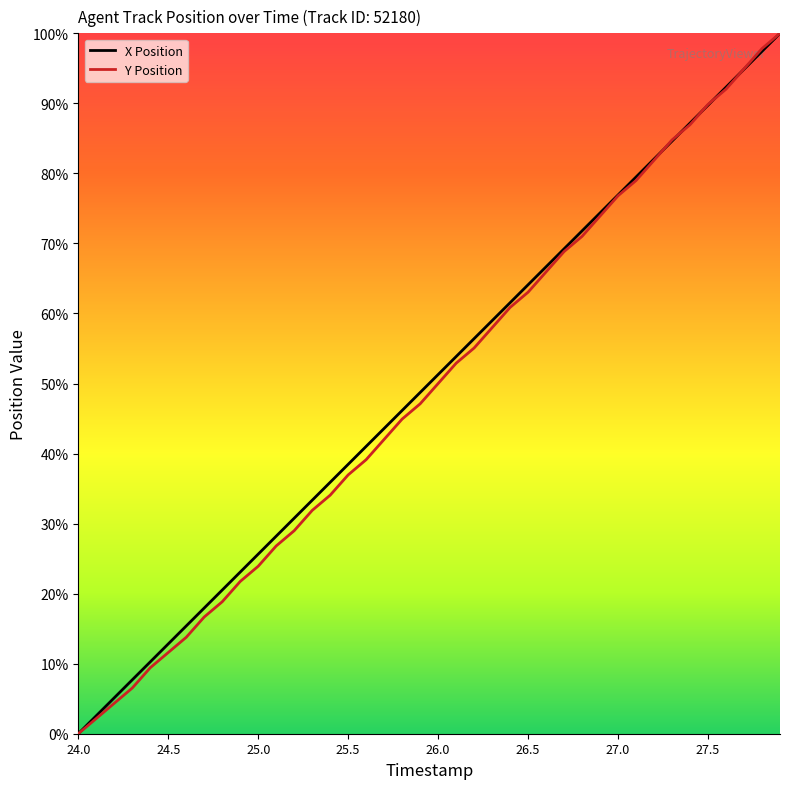

What are all the series names shown in the legend?

X Position, Y Position